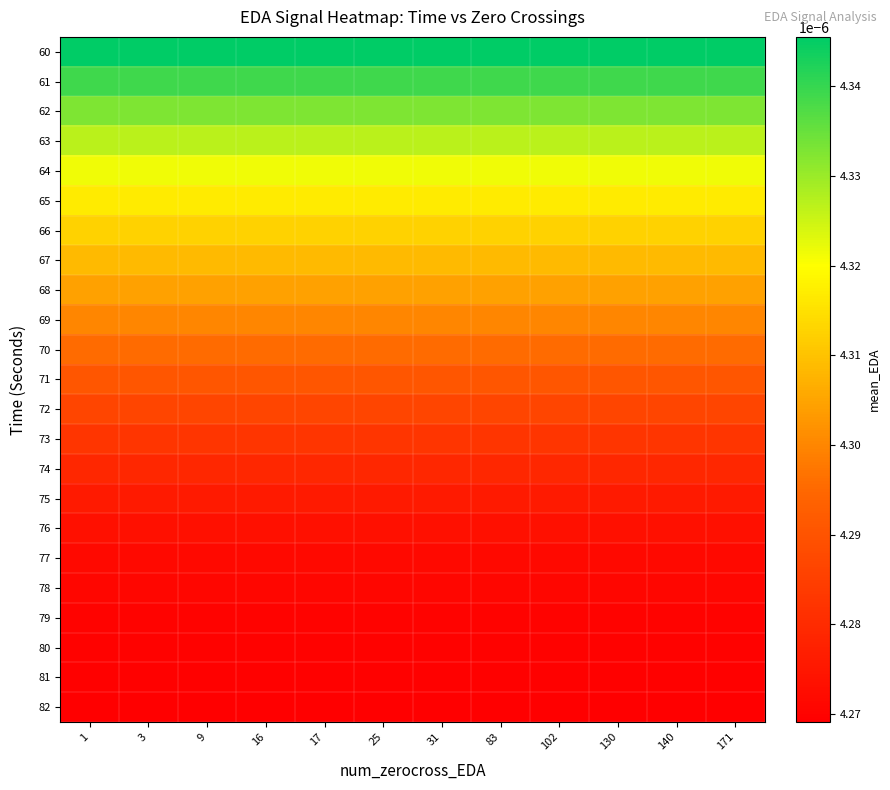

Which has a higher value, 25 or 1?

25